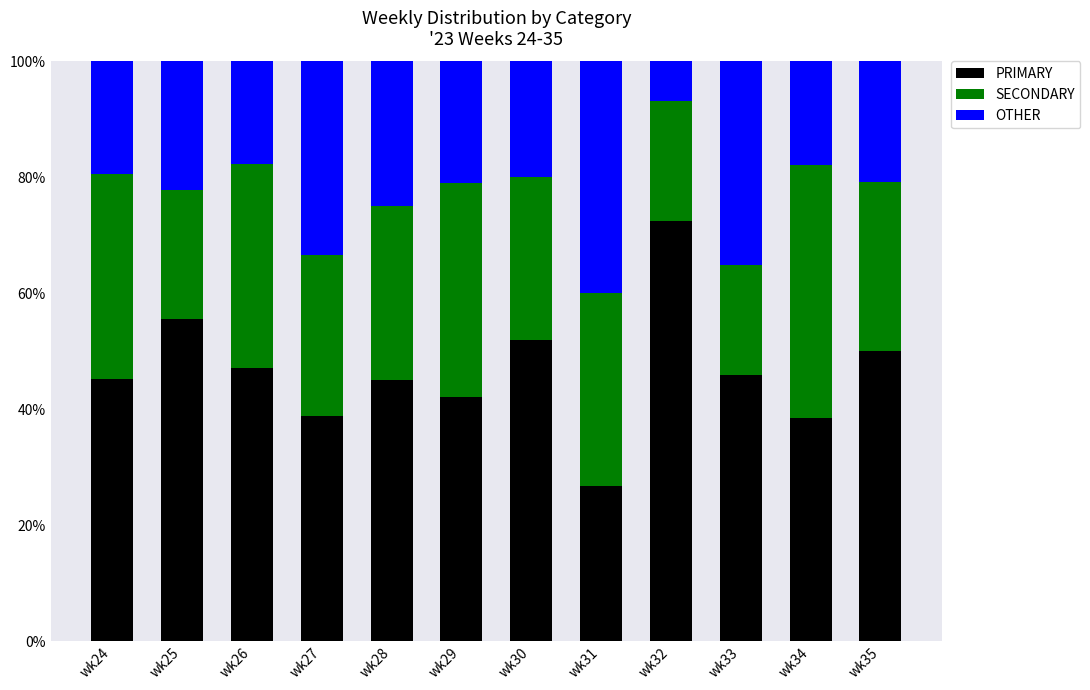

What is the average value of the PRIMARY series?

46.6